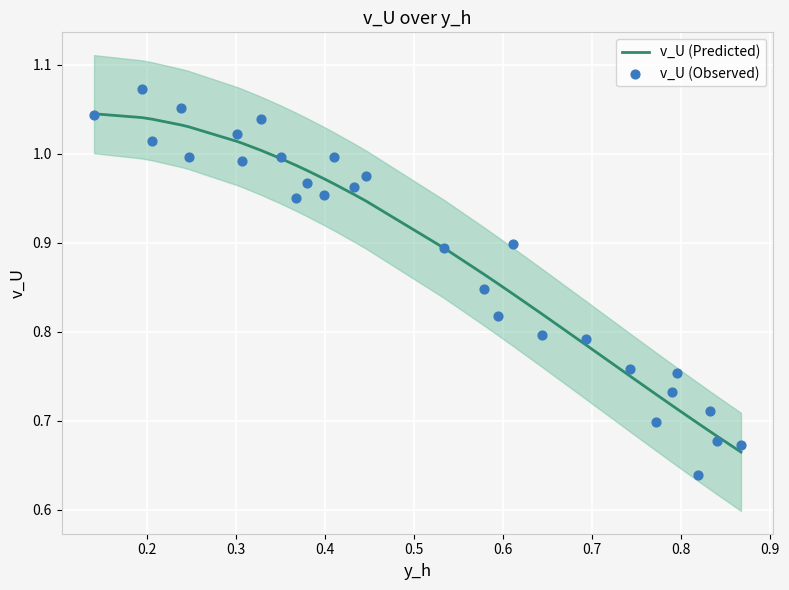

What are all the series names shown in the legend?

v_U (Predicted), v_U (Observed)